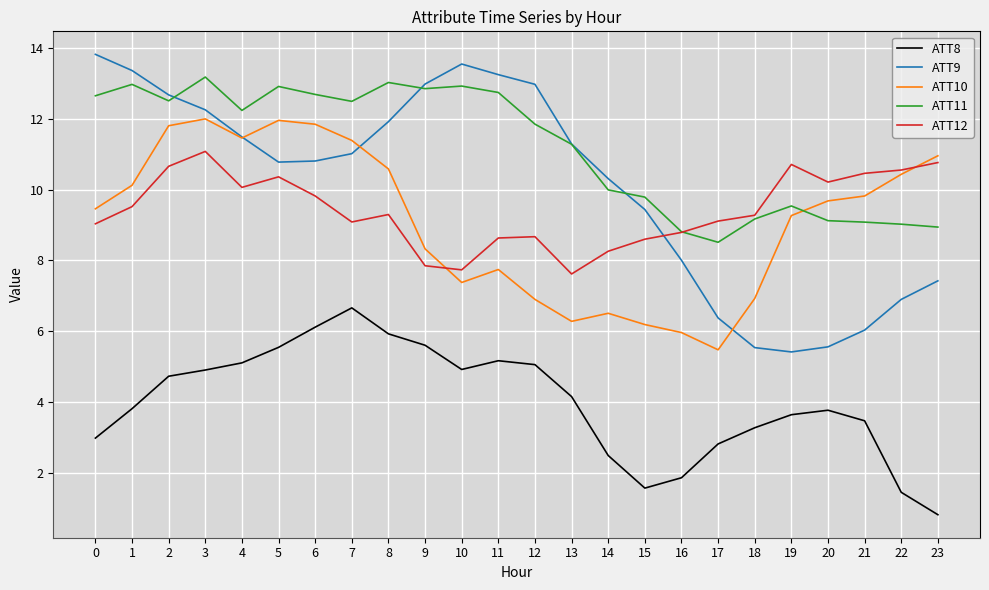

List the series in order of their peak value, highest first.

ATT9, ATT11, ATT10, ATT12, ATT8